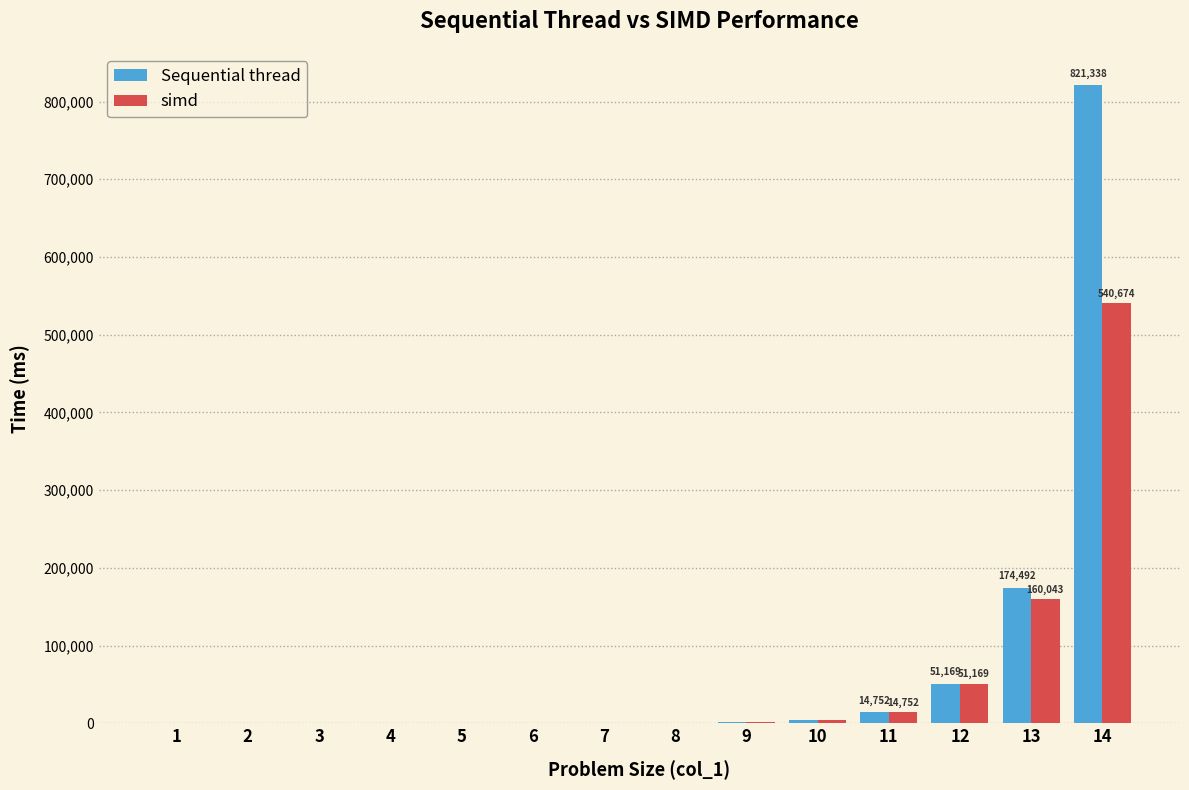

What is the sum of all simd values?

772773.4